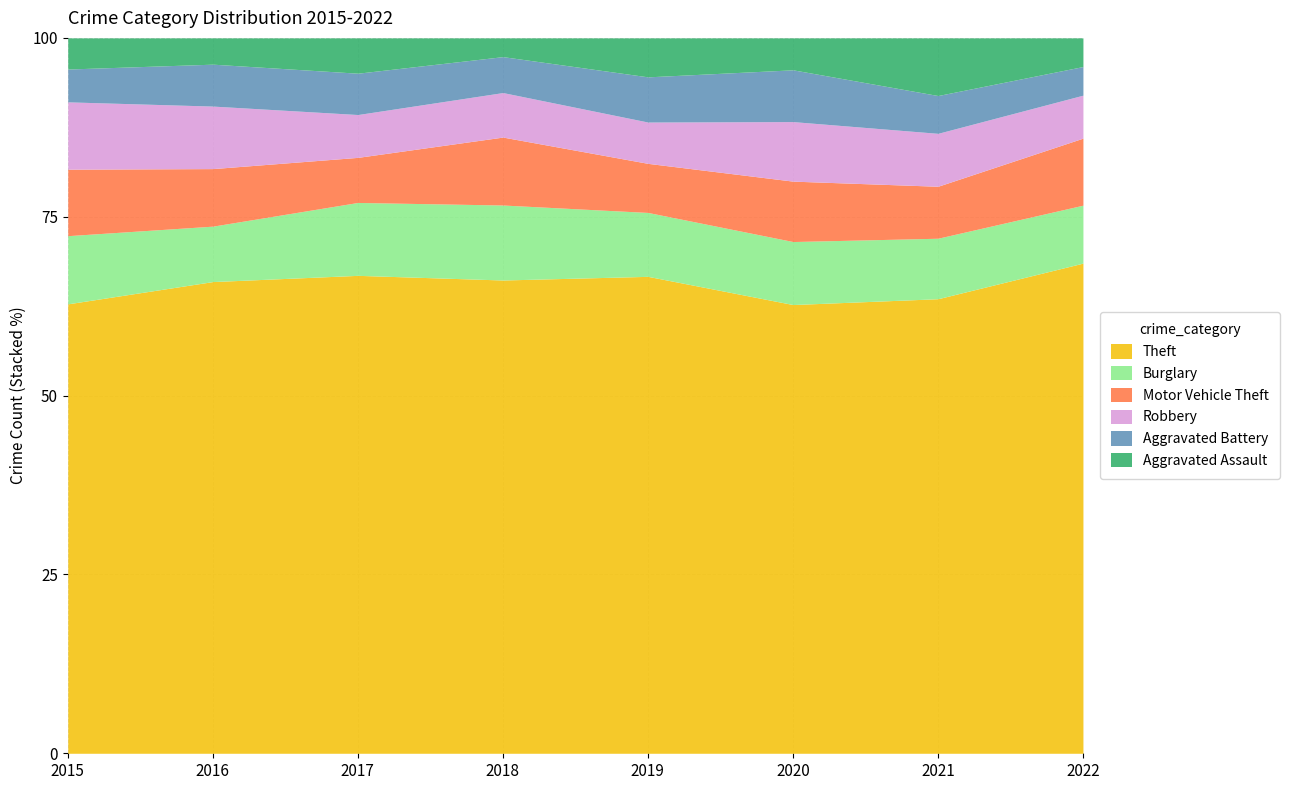

What is the spread (max minus min) of values at 2015?

497